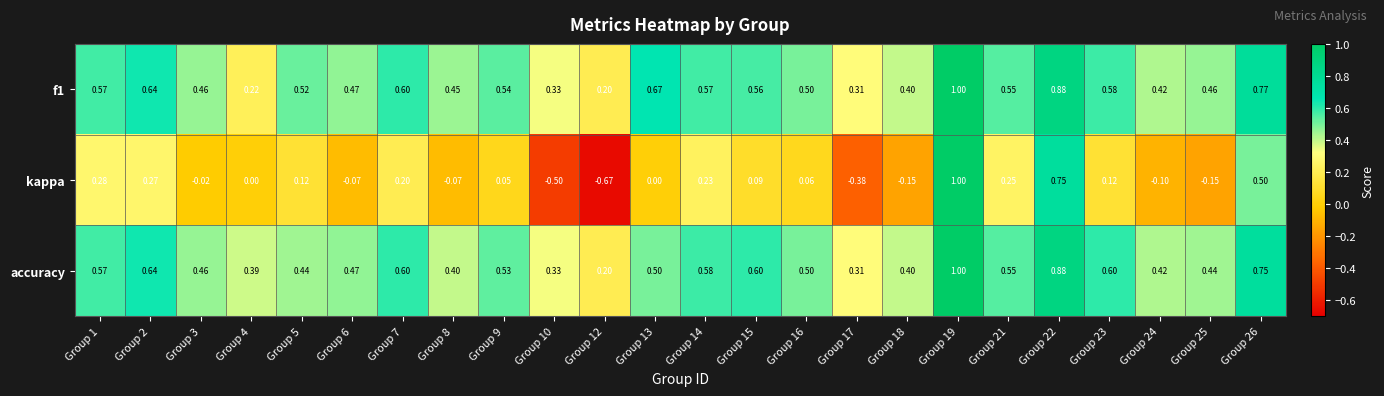

What is the total value across all series at Group 23?

1.3